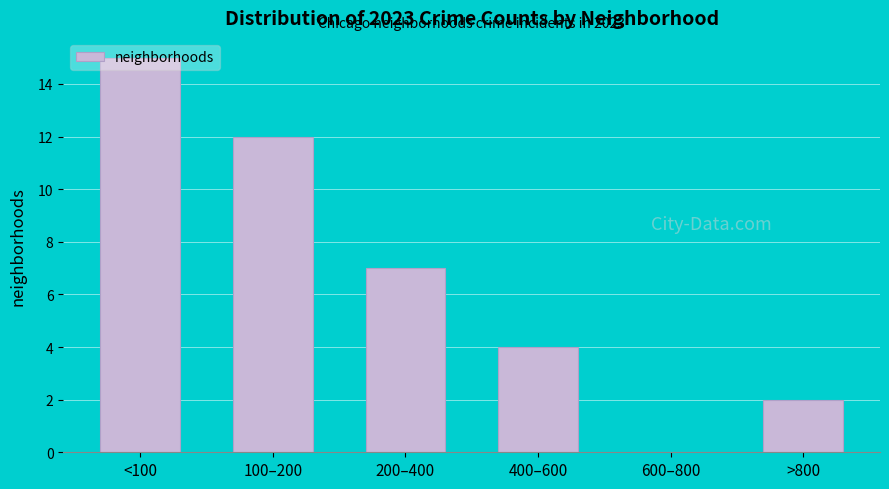

What is the greatest value displayed?

15